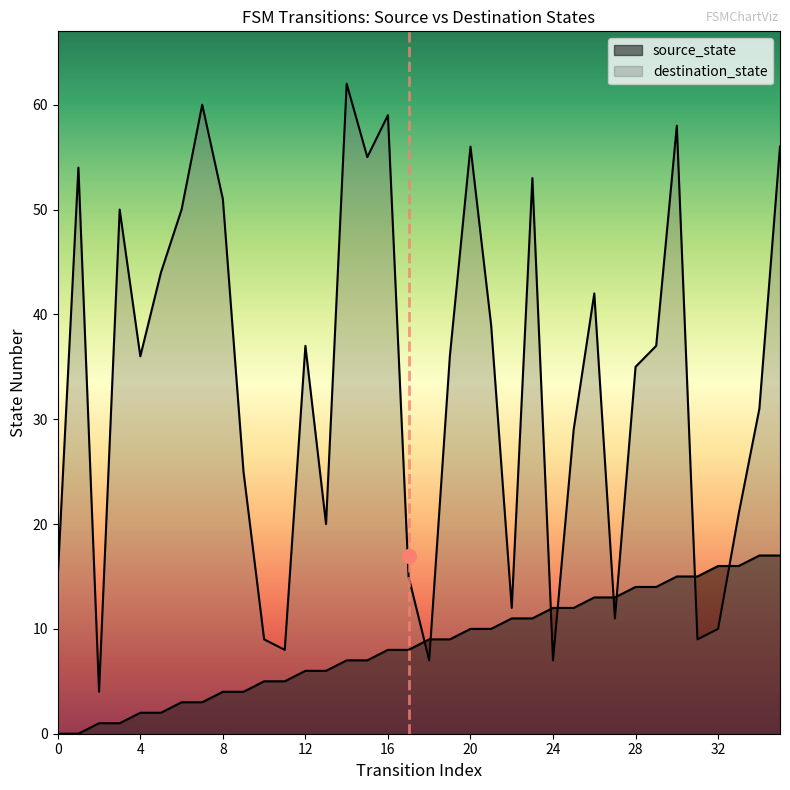

The source_state series shows 12 at 25. True or false?

True